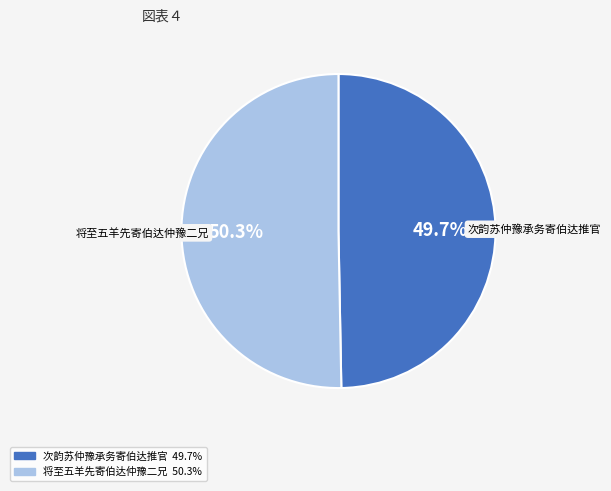

Rank the categories by value from highest to lowest.

将至五羊先寄伯达仲豫二兄, 次韵苏仲豫承务寄伯达推官